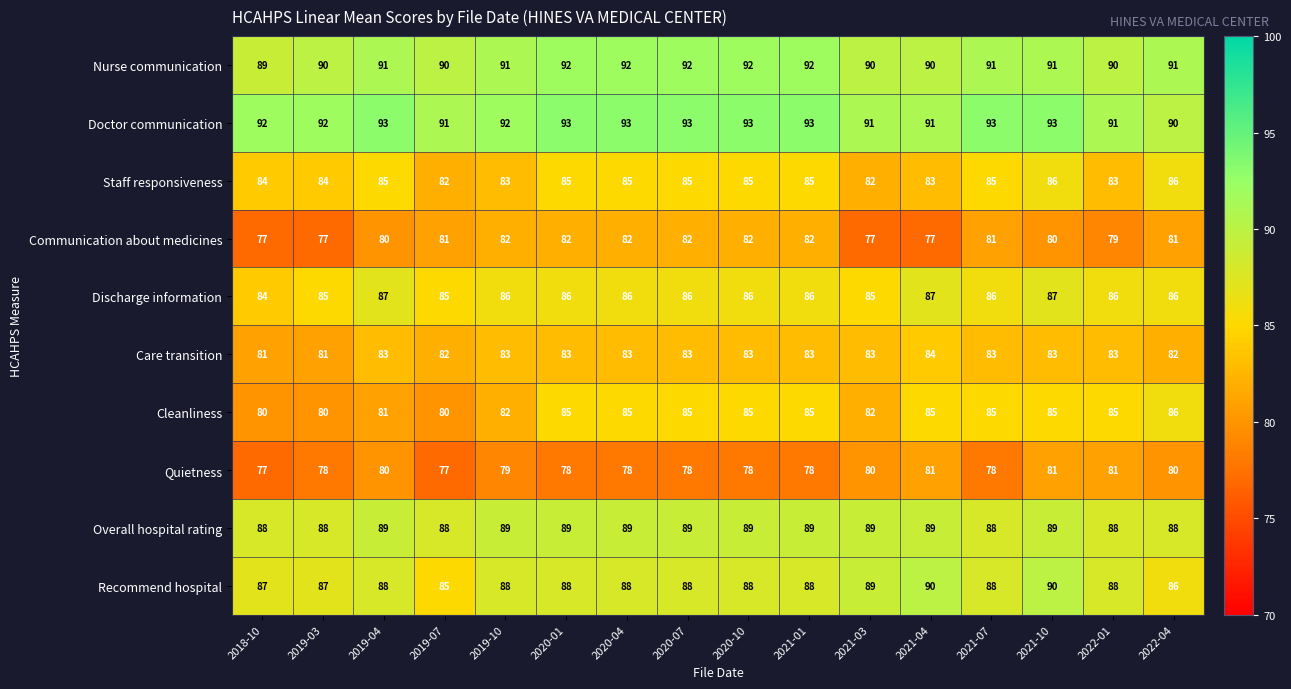

What is the difference between the maximum and minimum values in the Staff responsiveness series?

4